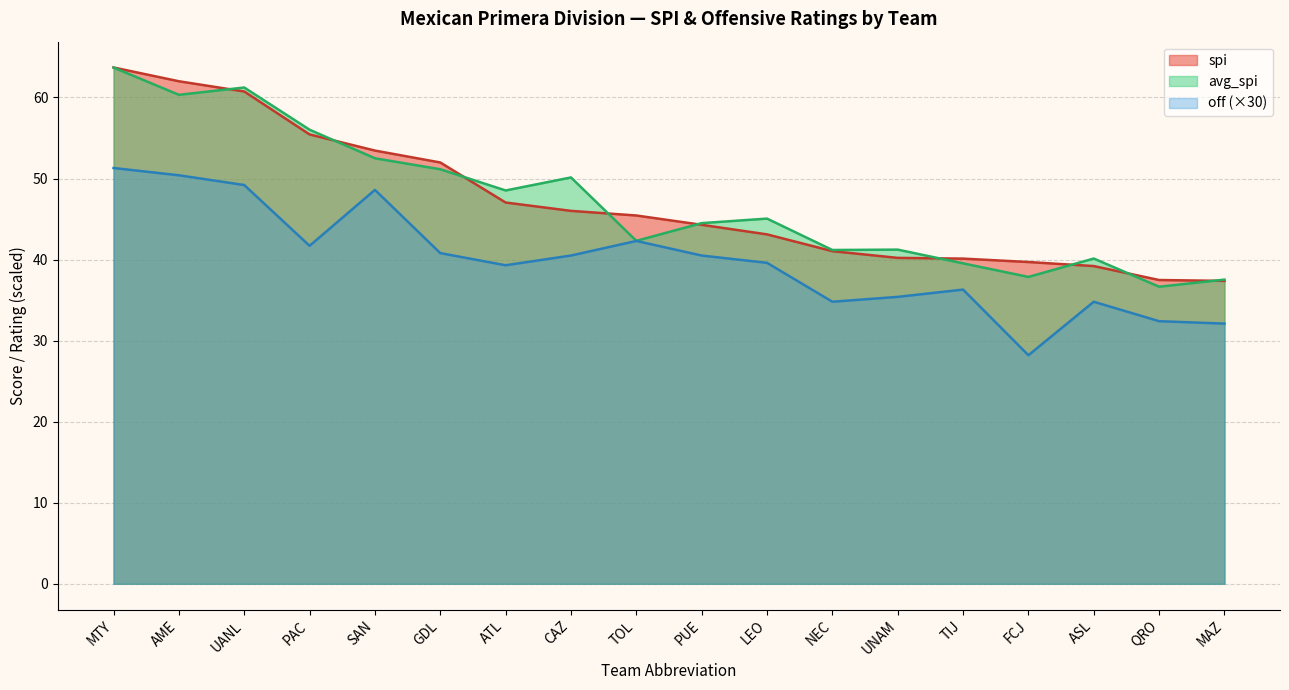

Reading left to right, list all the values displayed in this chart.

spi: 63.7	62.0	60.7	55.4	53.5	52.0	47.0	46.0	45.4	44.3	43.1	41.0	40.2	40.1	39.7	39.2	37.5	37.4
avg_spi: 63.7	60.3	61.2	56.0	52.5	51.1	48.5	50.1	42.3	44.5	45.1	41.2	41.2	39.5	37.9	40.1	36.7	37.5
off: 51.3	50.4	49.2	41.7	48.6	40.8	39.3	40.5	42.3	40.5	39.6	34.8	35.4	36.3	28.2	34.8	32.4	32.1